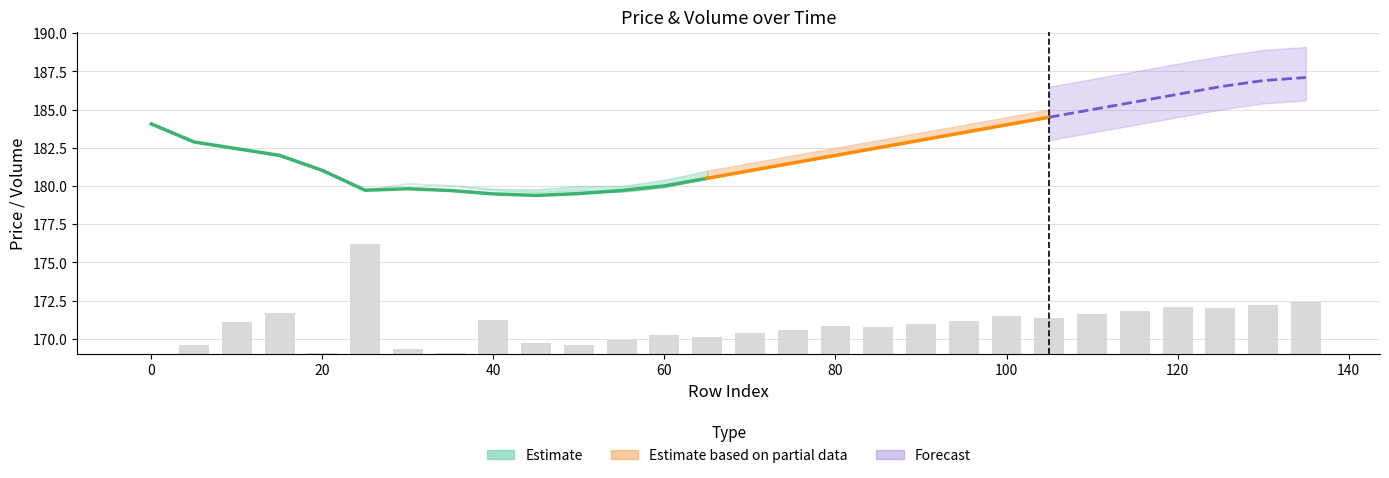

Is it true that the value at 40 is 3.6?

False